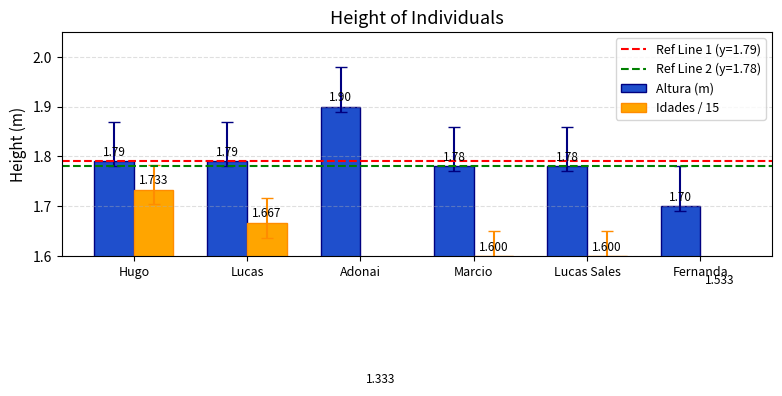

What position from the left is Lucas?

2